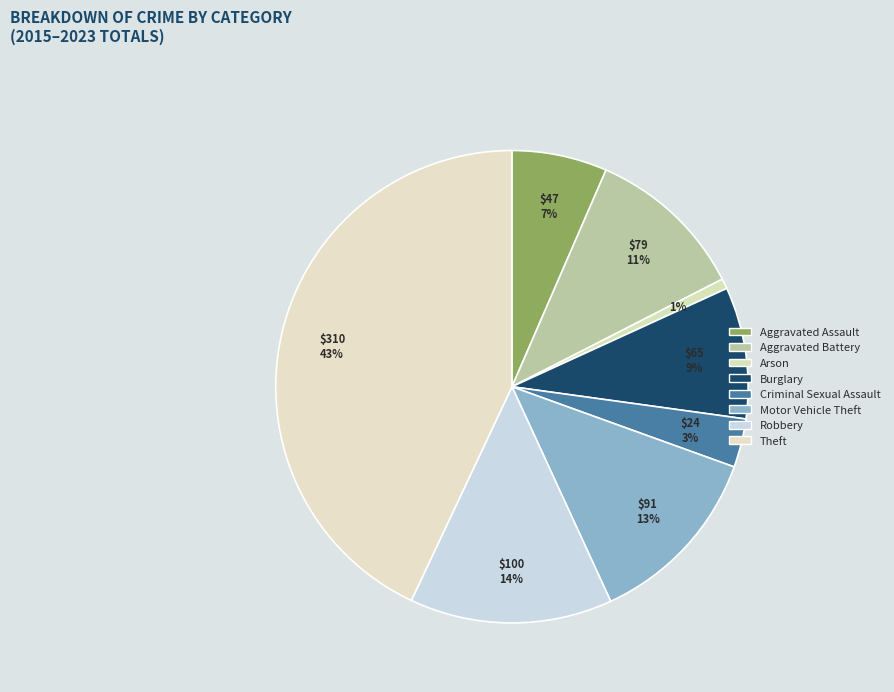

Count the number of slices in the pie.

8